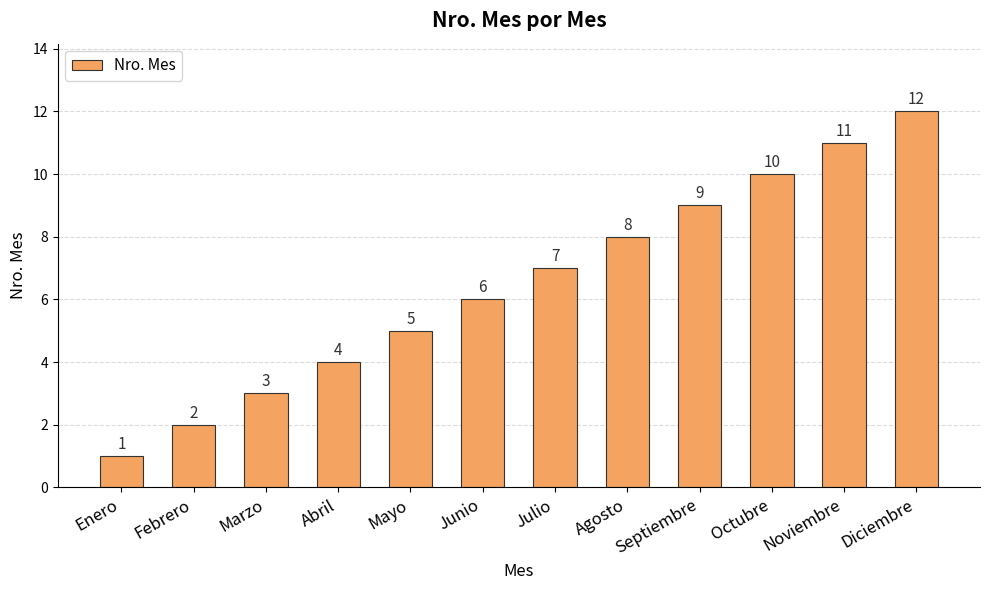

The value at Mayo is 2. True or false?

False